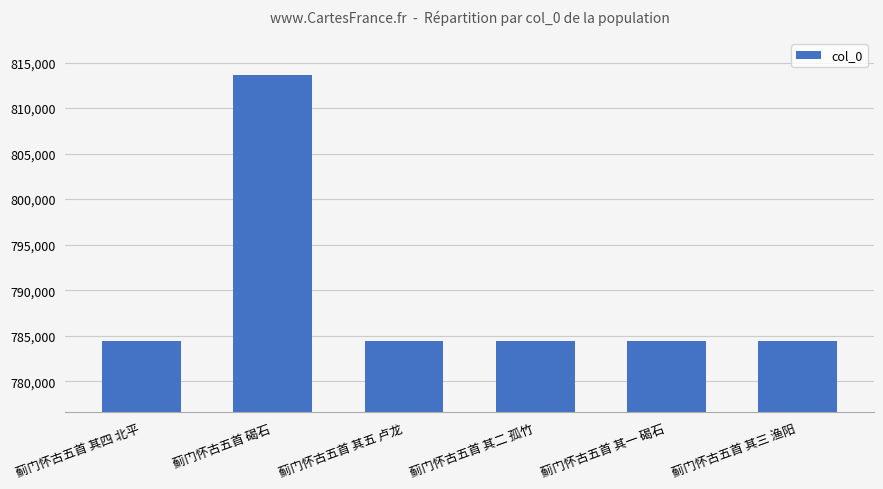

What is the label of the 3rd bar from the left?

蓟门怀古五首 其五 卢龙